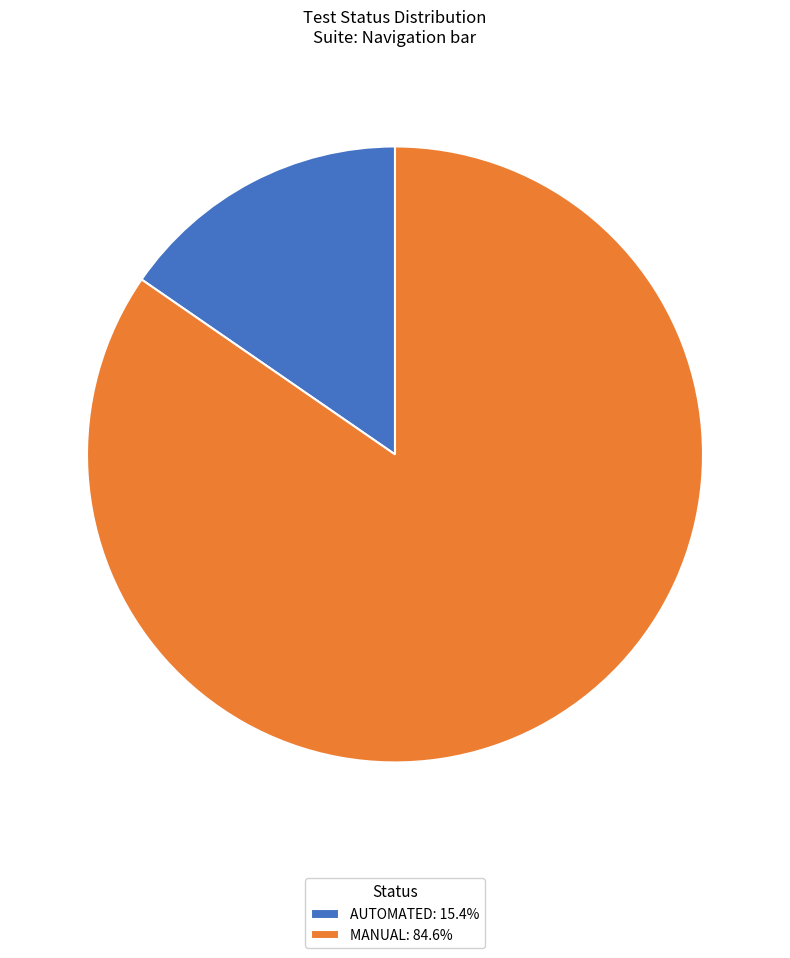

Does any single category account for the majority?

Yes